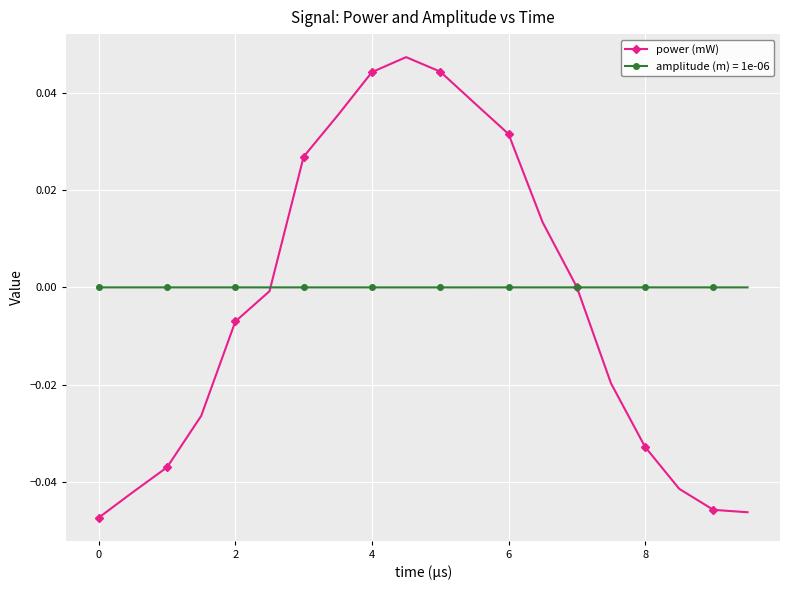

Rank the series by their maximum value, from highest to lowest.

power (mW), amplitude (m) = 1e-06